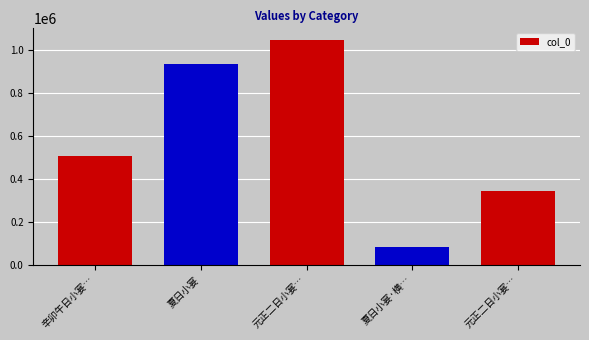

What is the change in value from 元正二日小宴… to 元正二日小宴…?

-705784